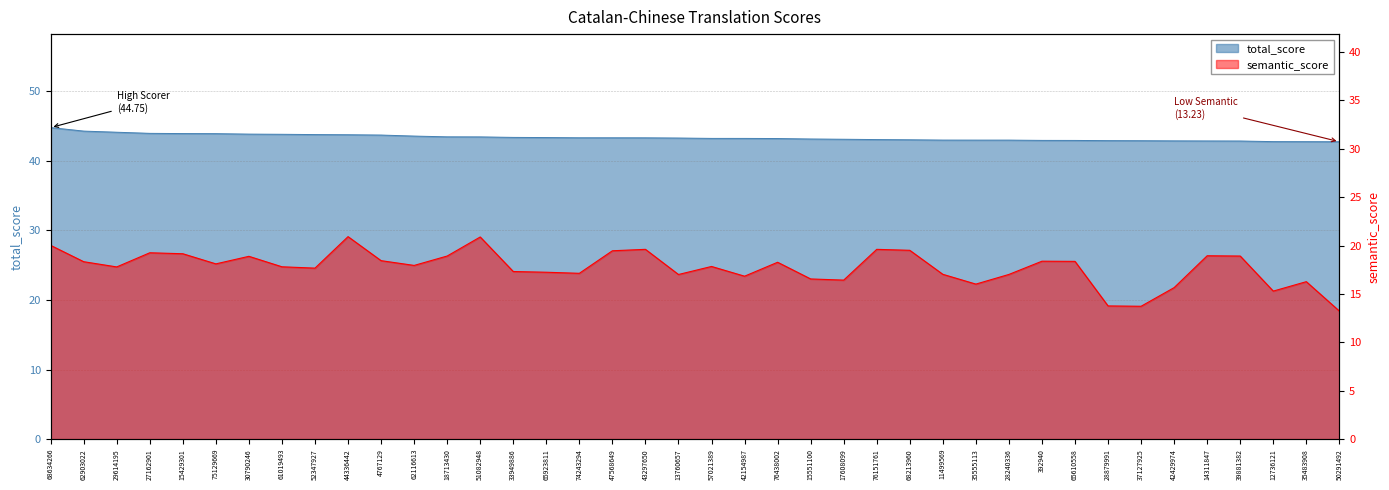

How many lines are shown in the chart?

2